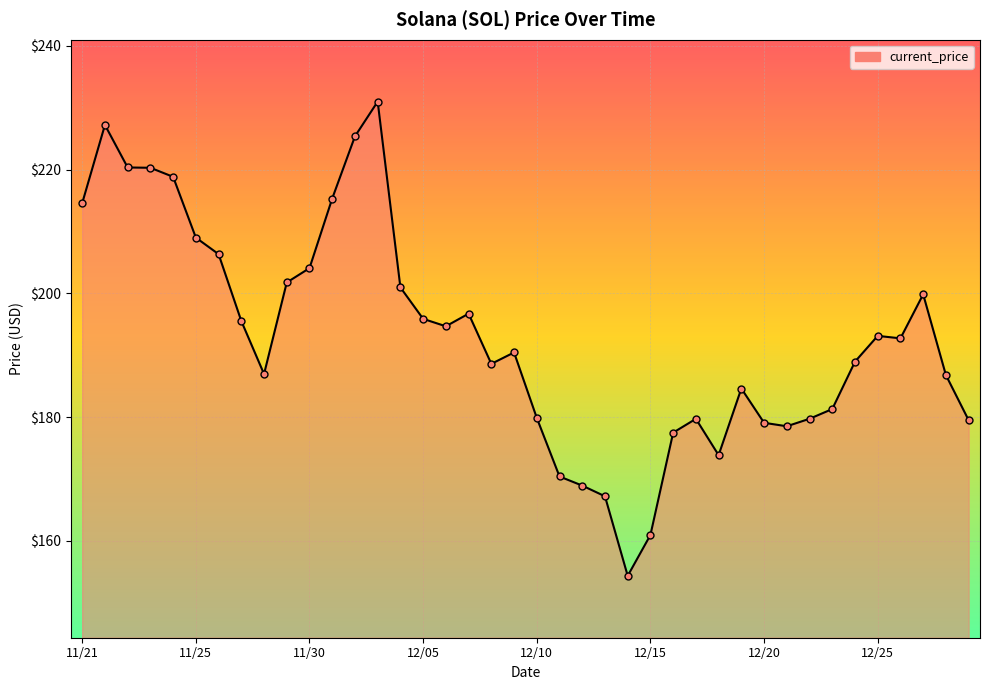

What is the difference between the maximum and minimum values?

76.7